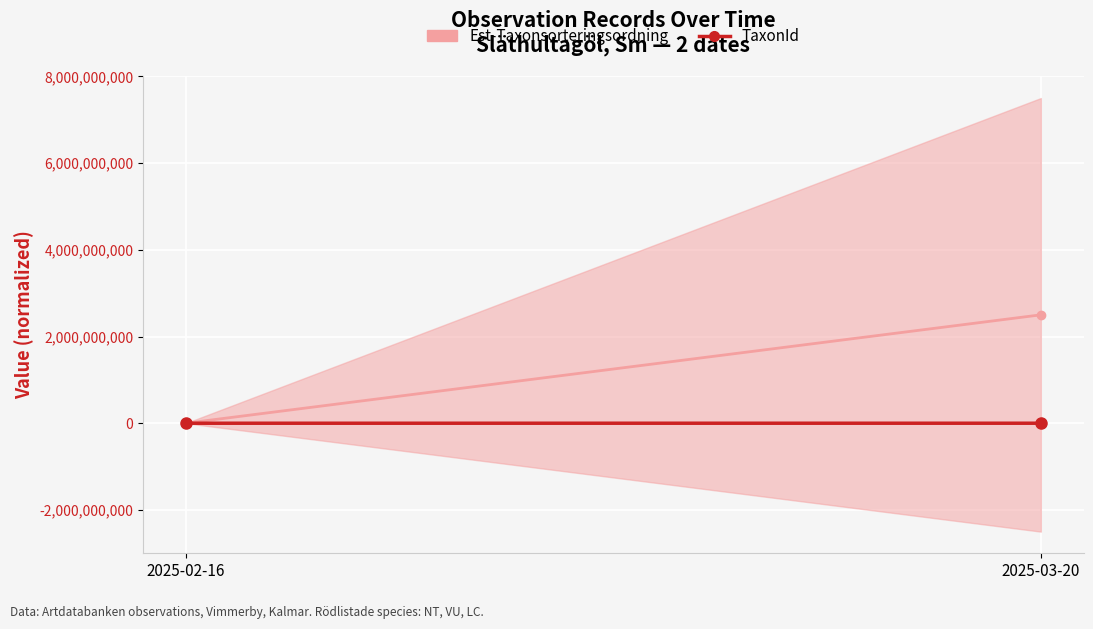

At which category is the sum across all series the highest?

2025-03-20